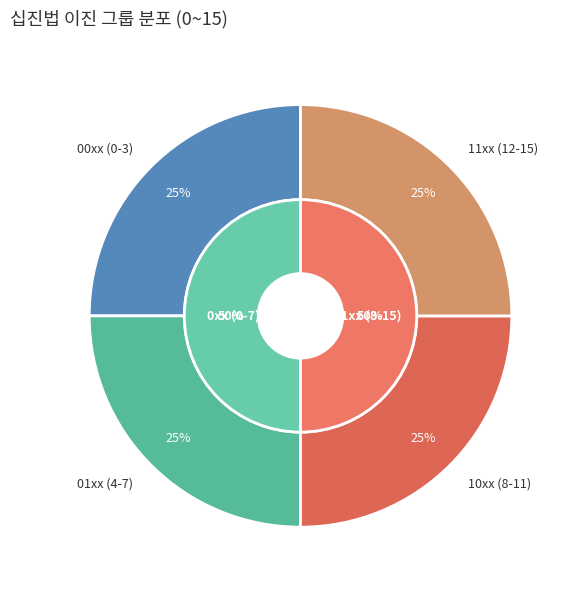

True or false: 12 accounts for 3% of the total.

False